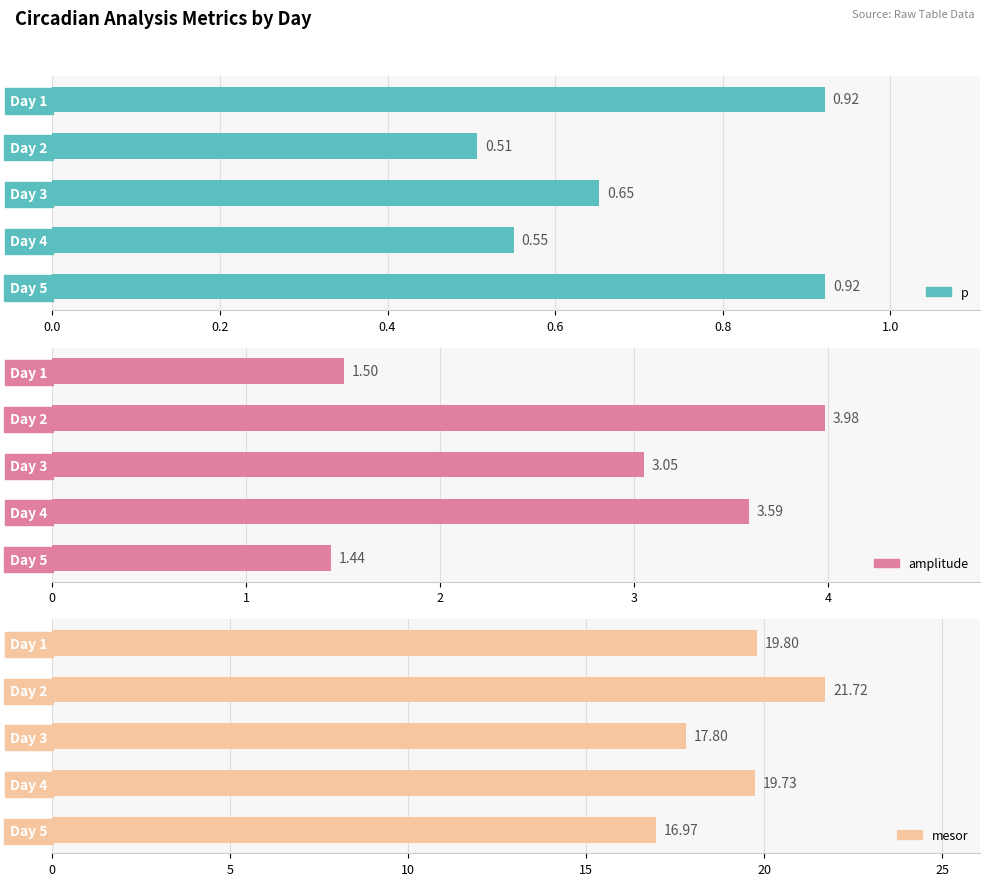

Rank the series at Day 3 from lowest to highest value.

p, amplitude, mesor